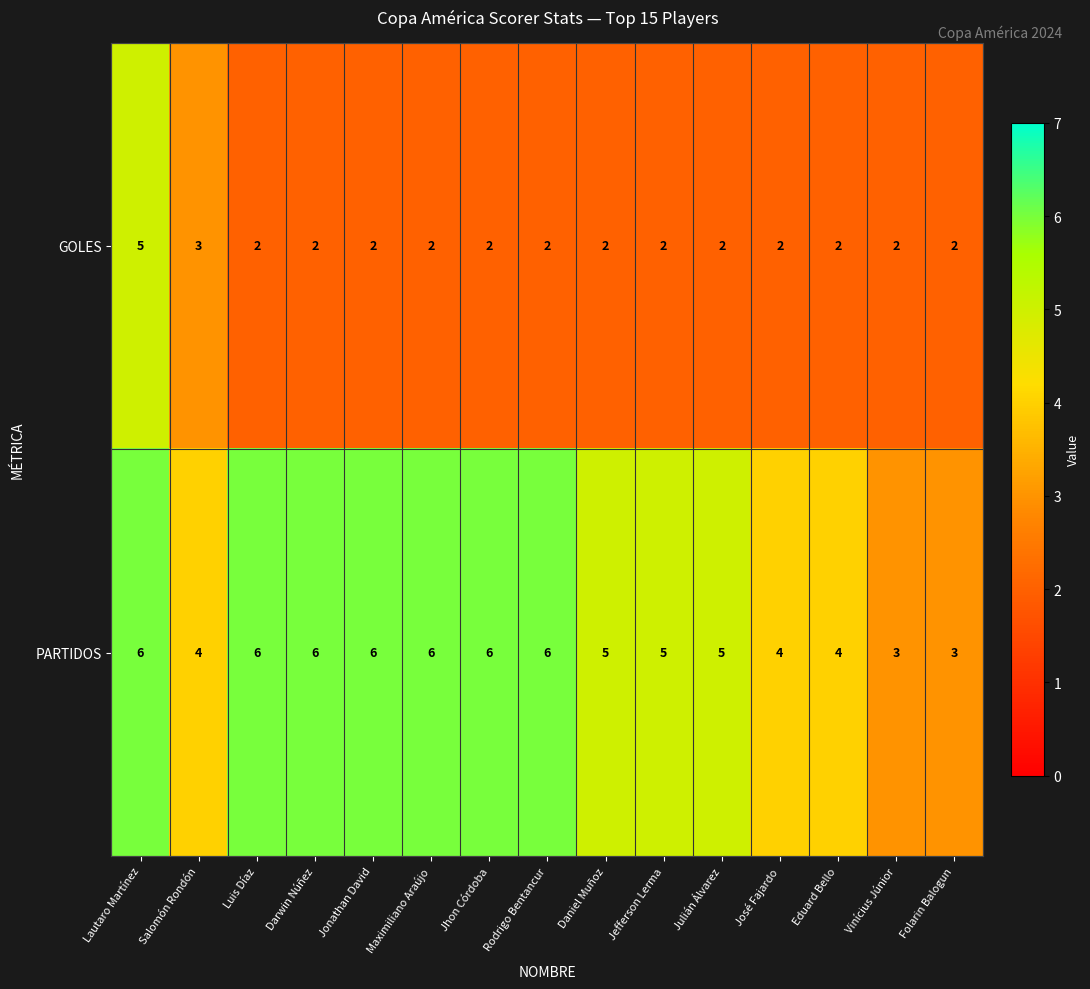

At which label is GOLES closest to 3?

Salomón Rondón